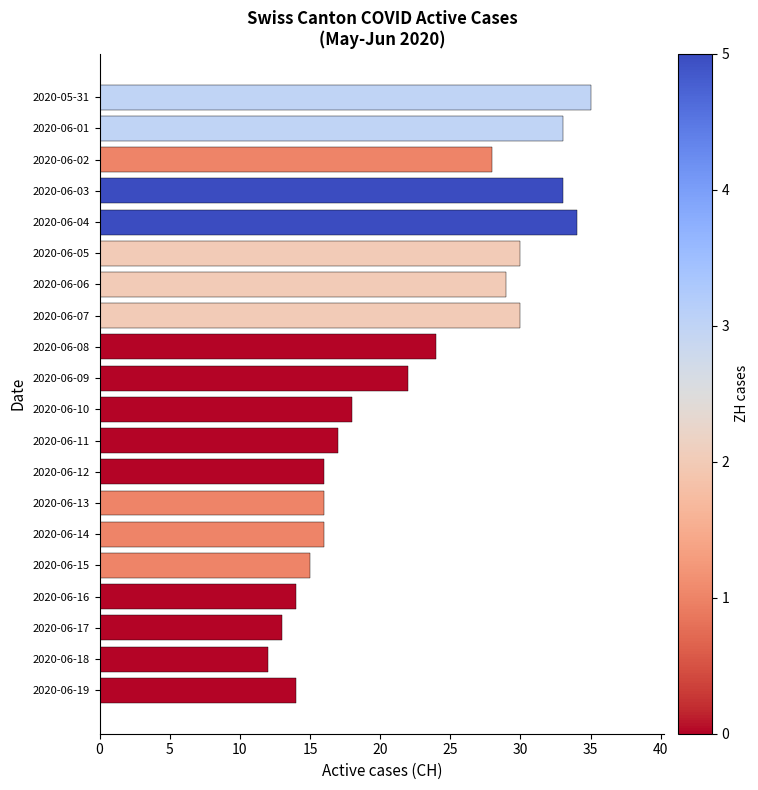

What is the maximum value shown in the chart?

35